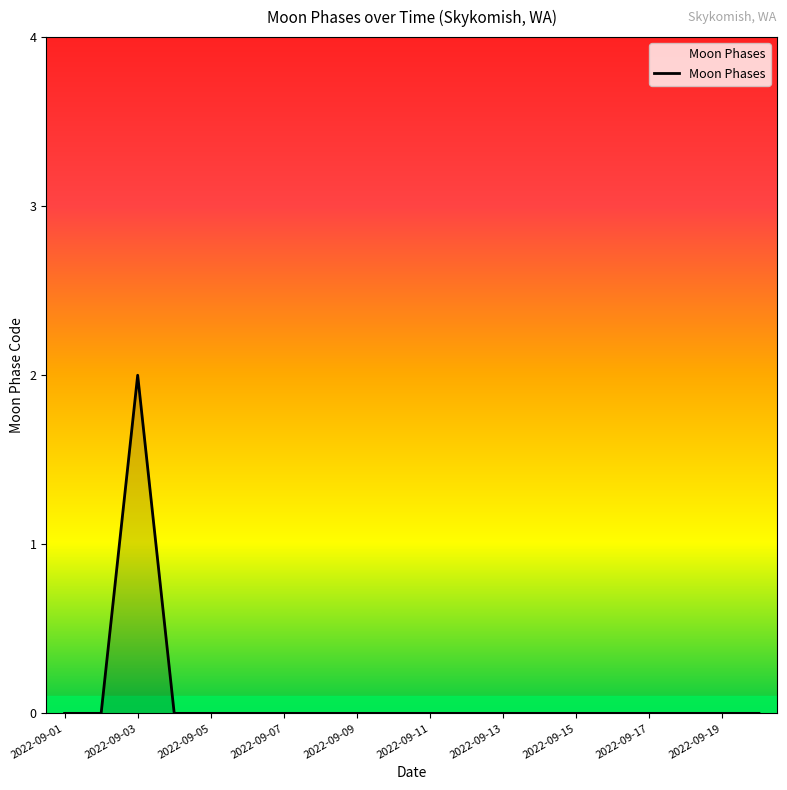

How many lines are shown in the chart?

1